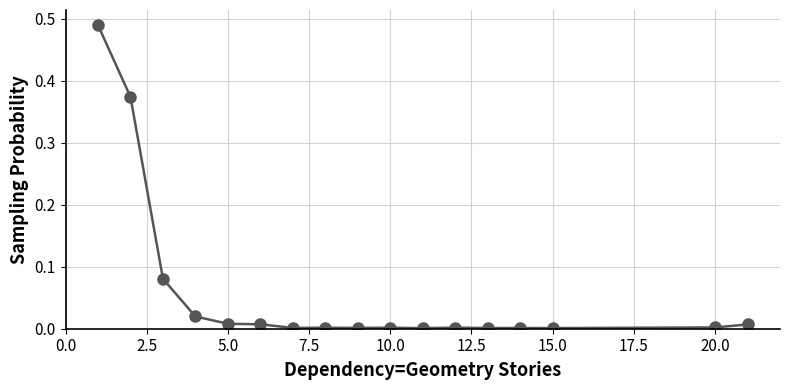

True or false: there are more than 1 points higher than both neighbors.

True